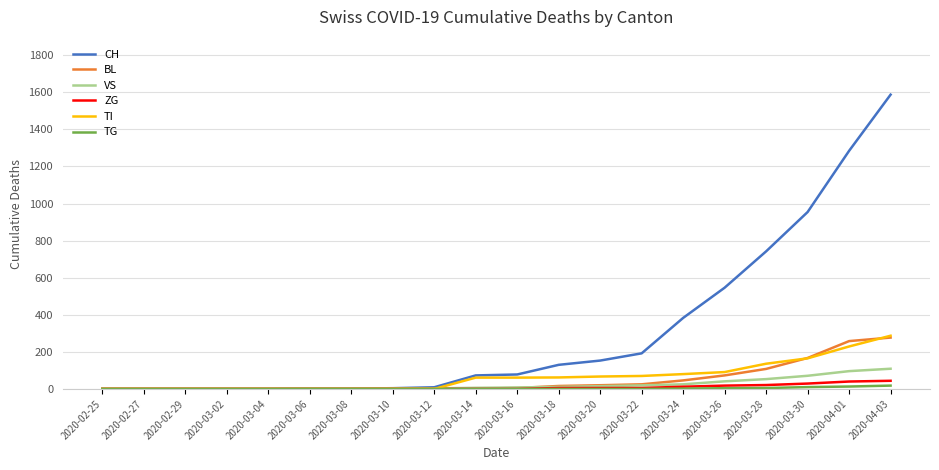

Which series has the largest range (max minus min)?

CH